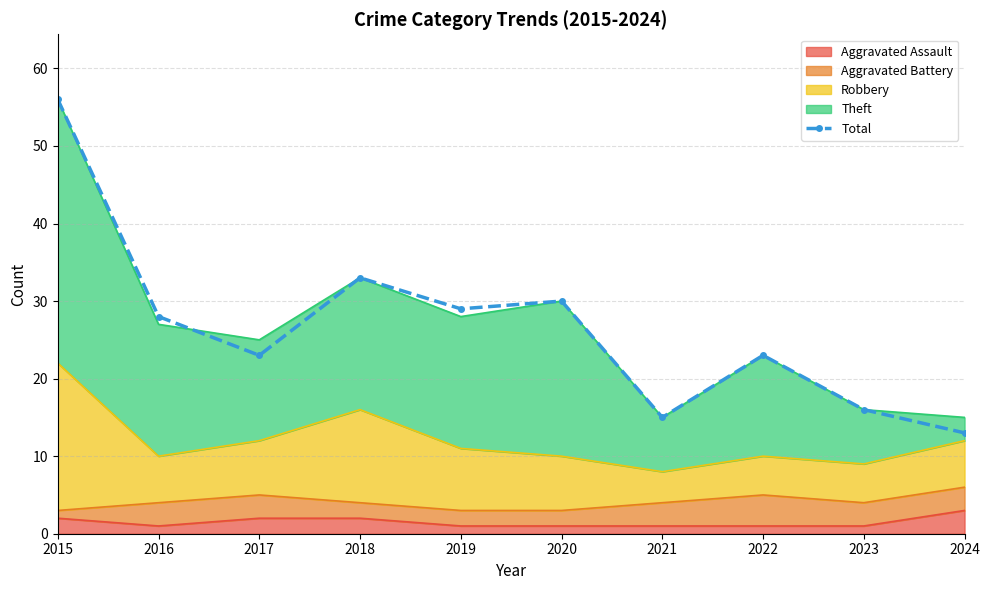

Count the number of values greater than 28.

4